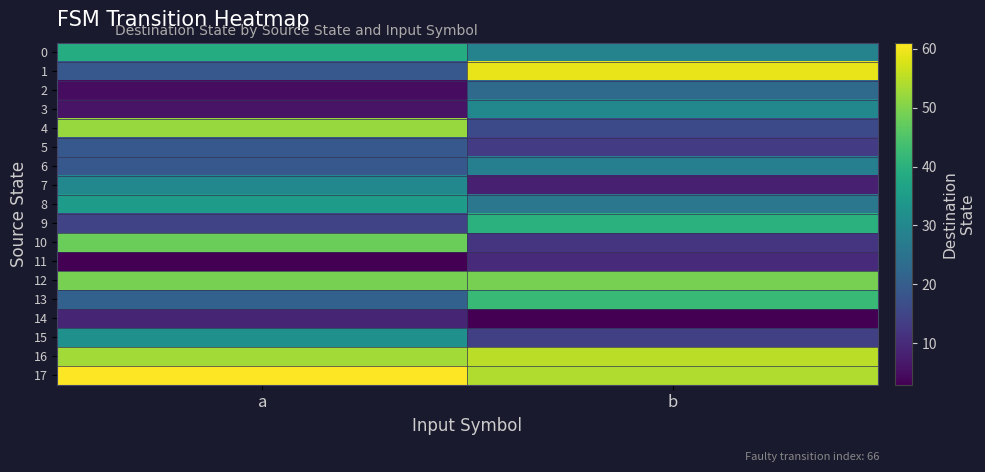

What is the spread (max minus min) of values at a?

58